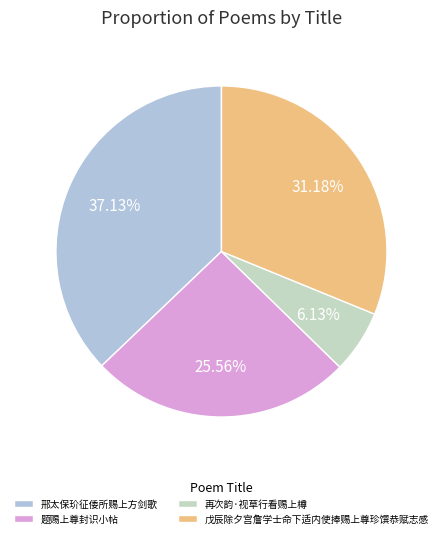

What percentage is the 戊辰除夕宫詹学士命下适内使捧赐上尊珍馔恭赋志感 slice, to the nearest percent?

31%